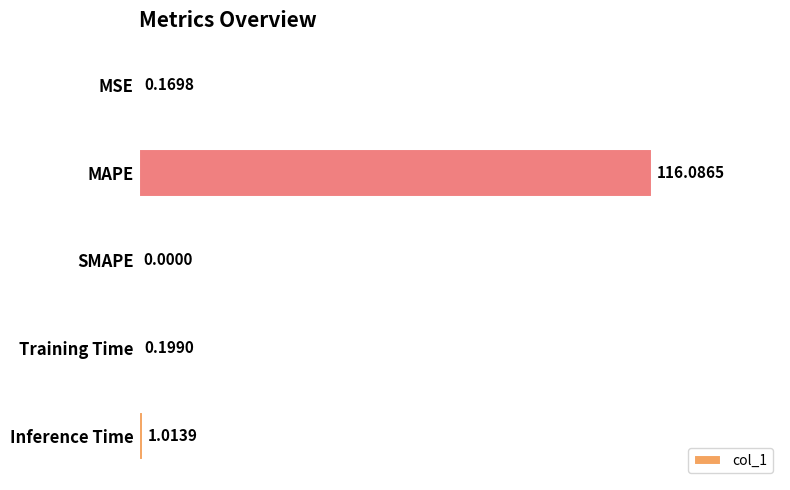

Which has a higher value, Training Time or MSE?

Training Time